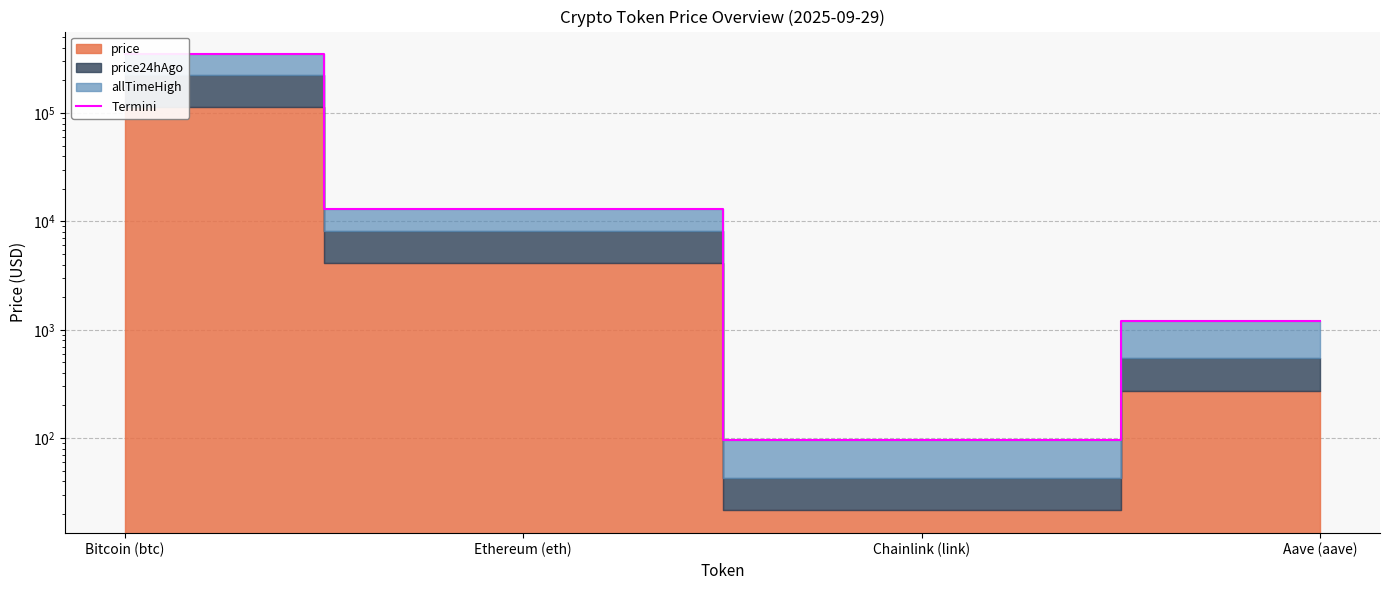

How many points are lower than both their immediate neighbors (excluding endpoints)?

1